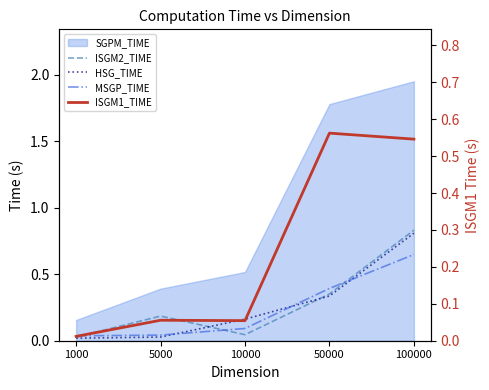

What is the value of the MSGP_TIME point at the 5th from the left?

0.6